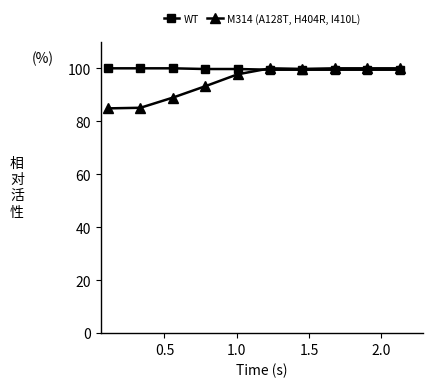

Which series has the largest total across all categories?

WT